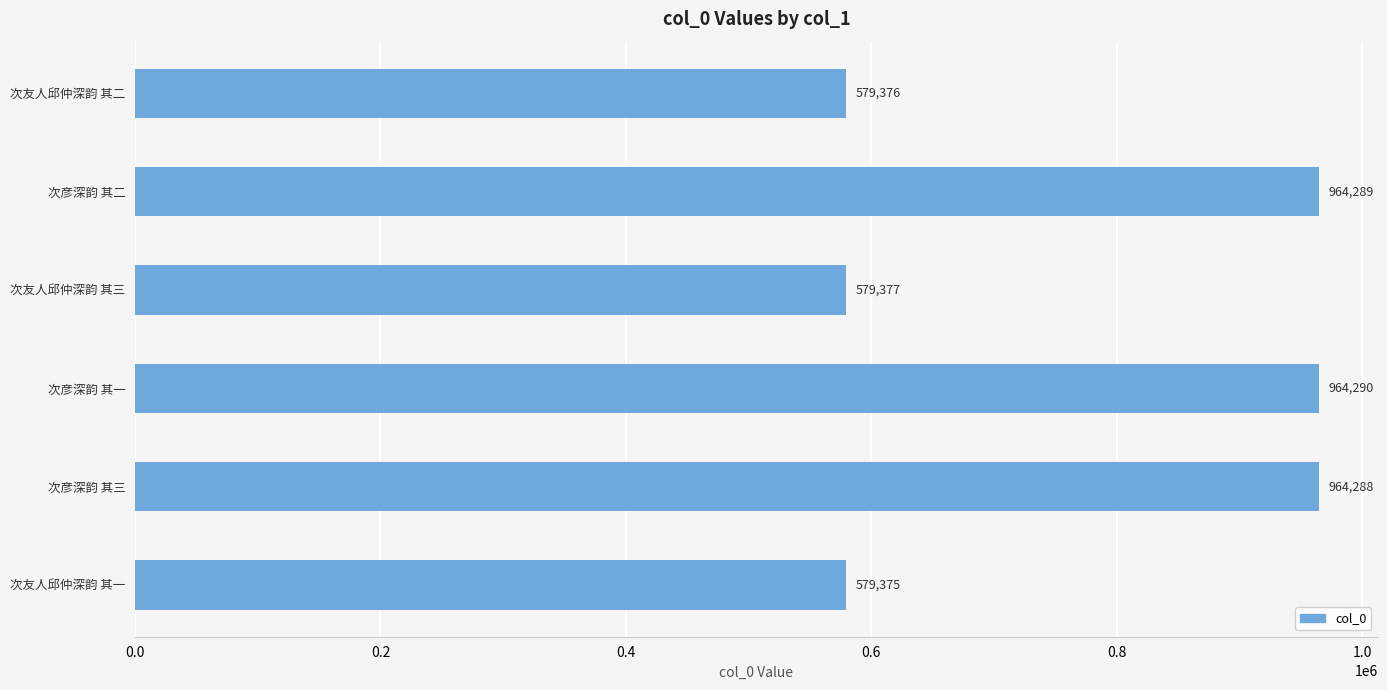

What is the smallest value displayed?

579375